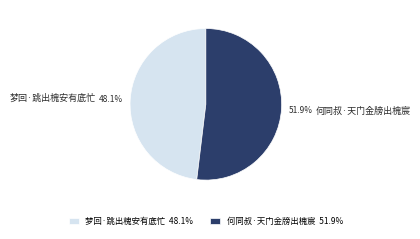

How many slices are in this pie chart?

2